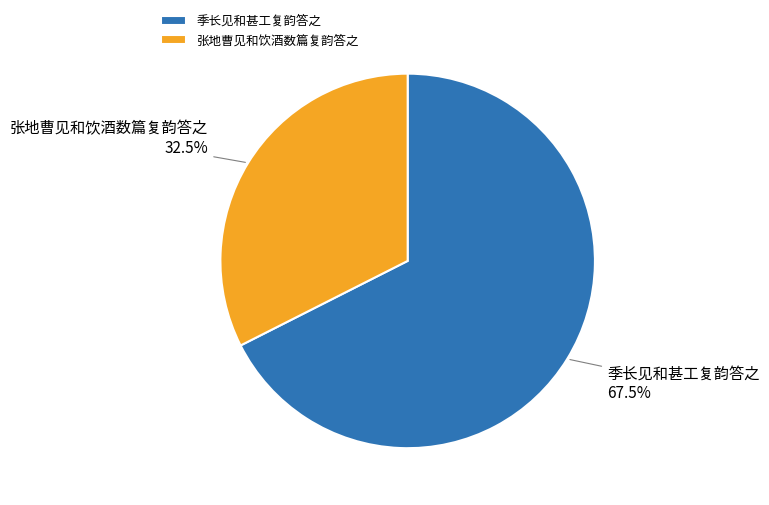

Which category accounts for the majority?

季长见和甚工复韵答之